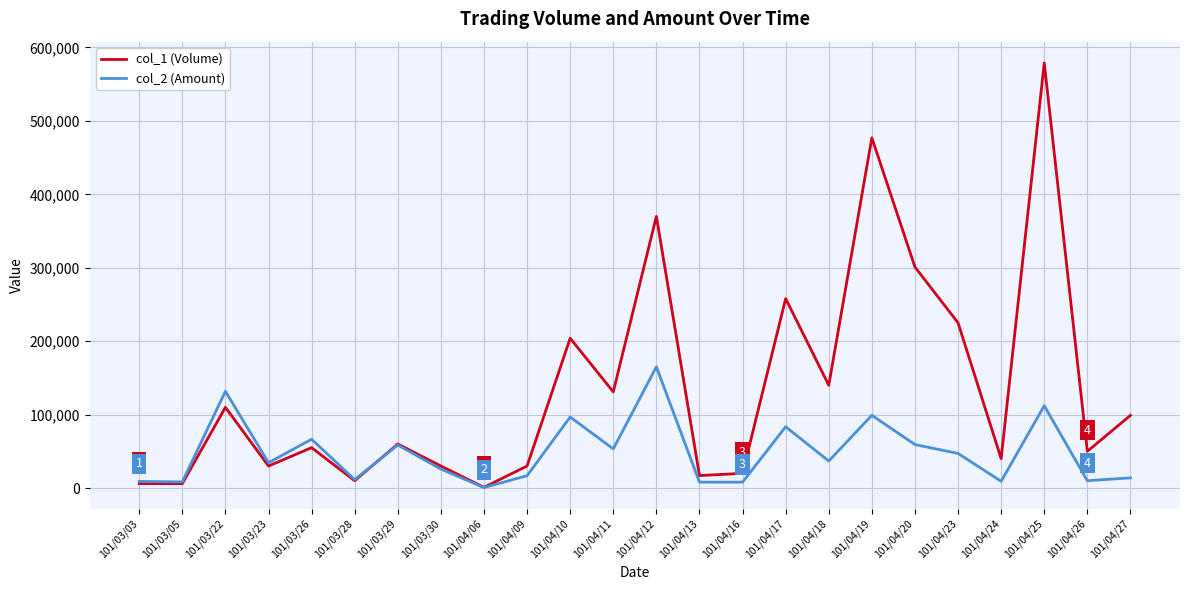

Which series has the largest total across all categories?

col_1 (Volume)